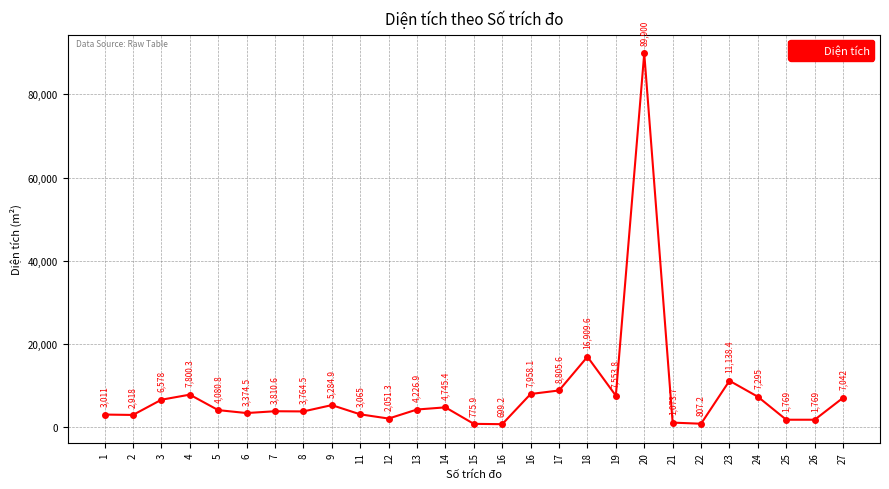

How many series are shown in this chart?

1